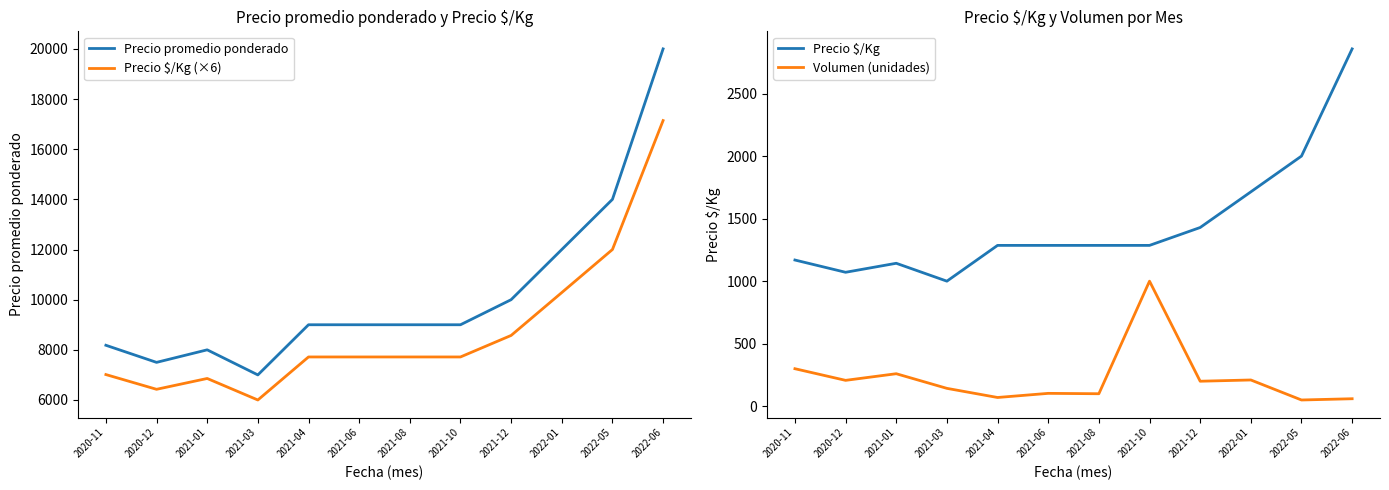

Reading left to right, transcribe all the data shown in this chart.

Precio promedio ponderado: 2020-11=8182	2020-12=7500	2021-01=8000	2021-03=7000	2021-04=9000	2021-06=9000	2021-08=9000	2021-10=9000	2021-12=10000	2022-01=12000	2022-05=14000	2022-06=20000
Precio $/Kg (×6): 2020-11=7014	2020-12=6426	2021-01=6858	2021-03=6000	2021-04=7716	2021-06=7716	2021-08=7716	2021-10=7716	2021-12=8574	2022-01=10284	2022-05=12000	2022-06=17142
Precio $/Kg: 2020-11=1169	2020-12=1071	2021-01=1143	2021-03=1000	2021-04=1286	2021-06=1286	2021-08=1286	2021-10=1286	2021-12=1429	2022-01=1714	2022-05=2000	2022-06=2857
Volumen (unidades): 2020-11=300	2020-12=207	2021-01=260	2021-03=143	2021-04=70	2021-06=103	2021-08=100	2021-10=1000	2021-12=200	2022-01=210	2022-05=50	2022-06=60